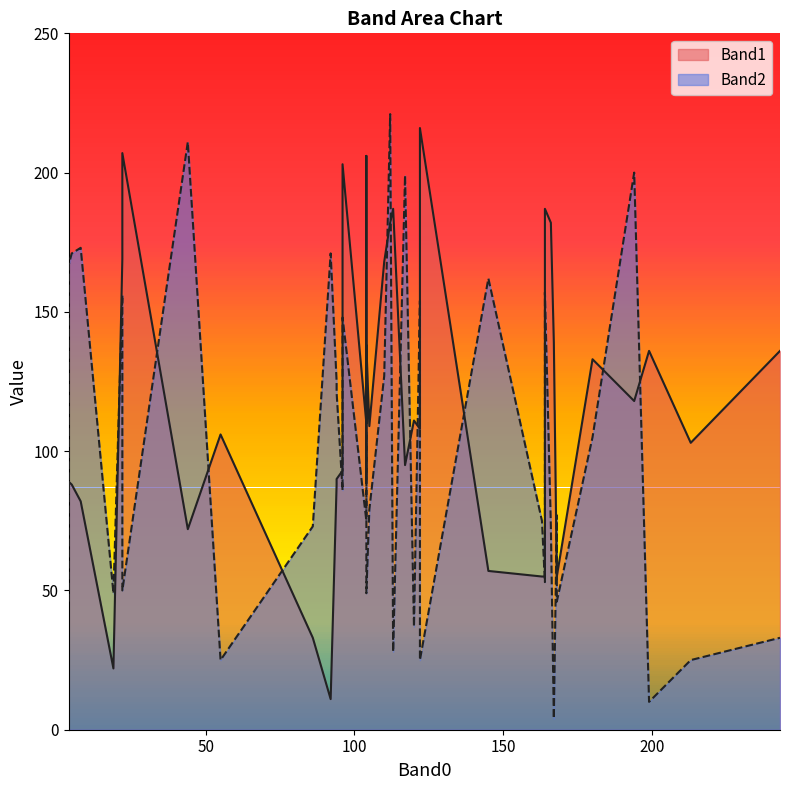

Is it true that Band2 equals 7 at 243?

False